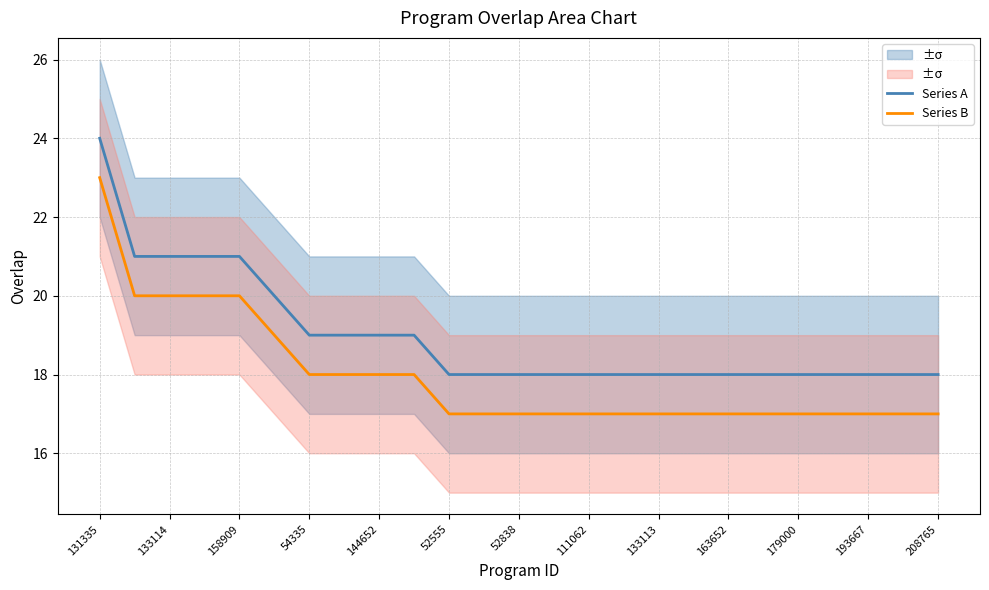

What is the lowest value of the Series A series?

18